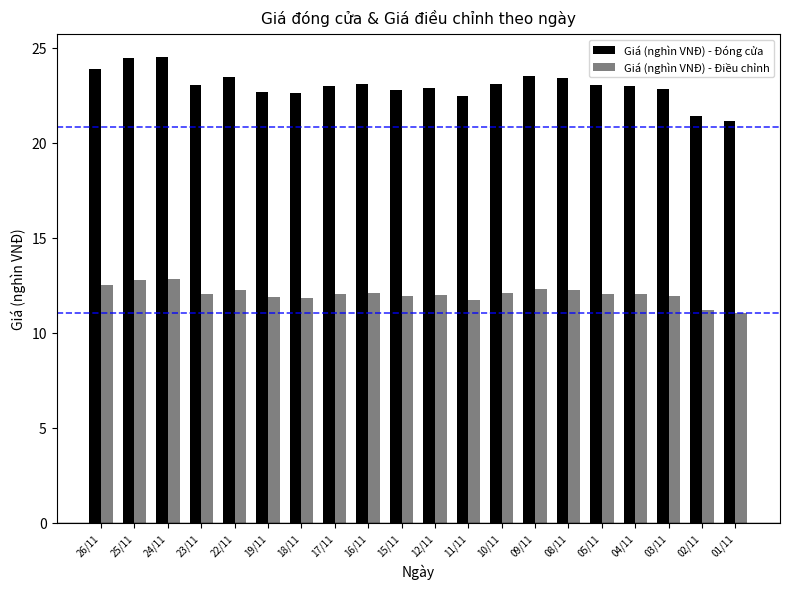

Which series changed the most between 23/11 and 18/11?

Giá (nghìn VNĐ) - Đóng cửa